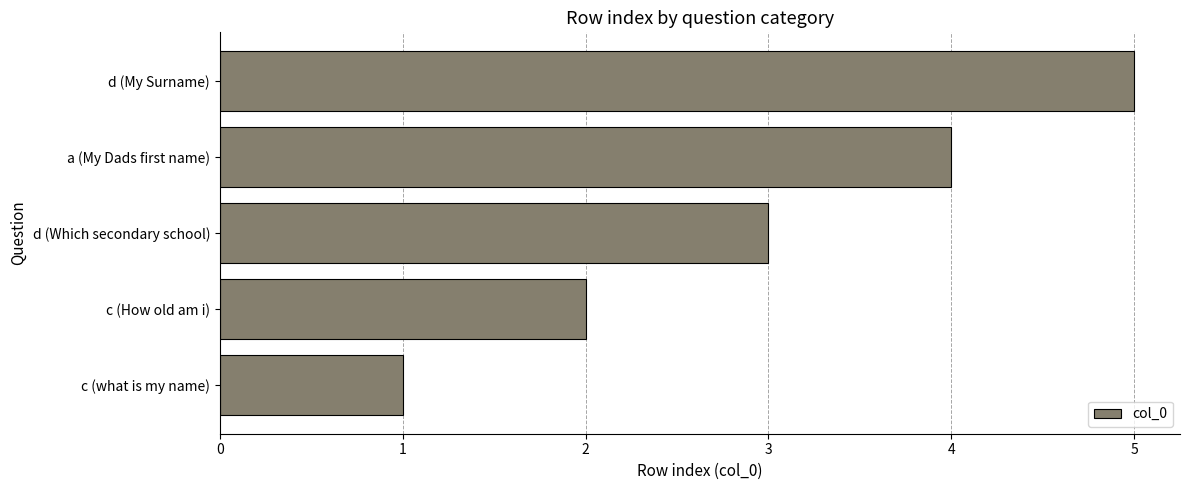

What is the average value?

3